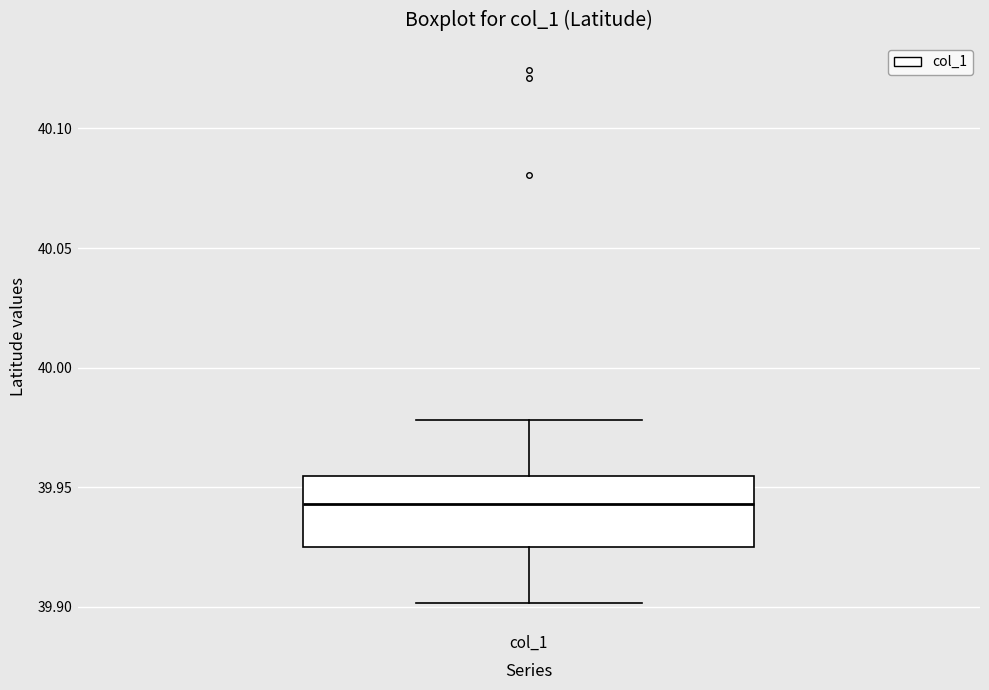

Where does the median line of the box for col_1 sit on the y-axis? The values are not printed on the chart, so give them approximately, as read against the axis.

39.945